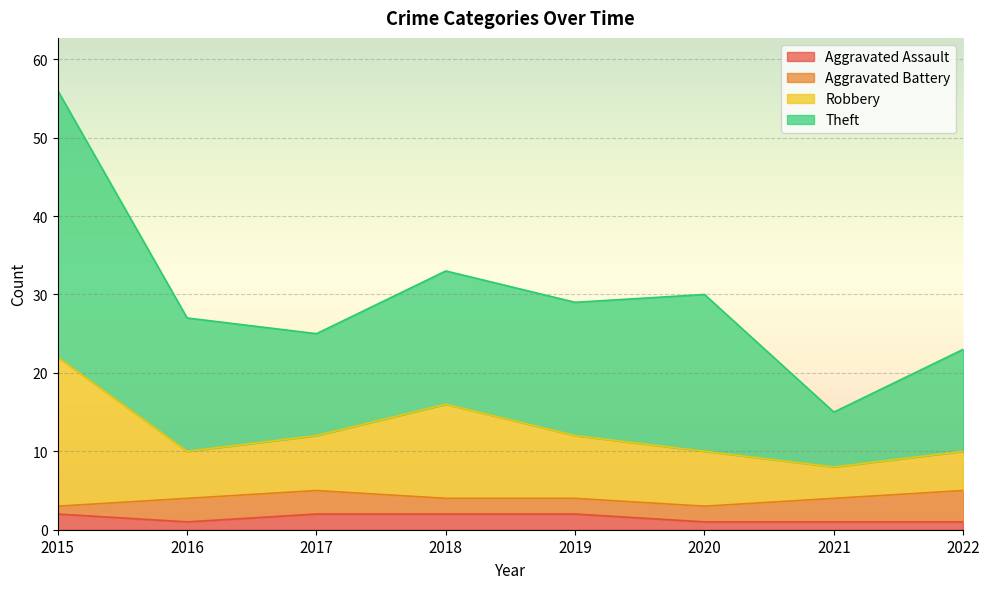

What is the total value across all series at 2018?

33